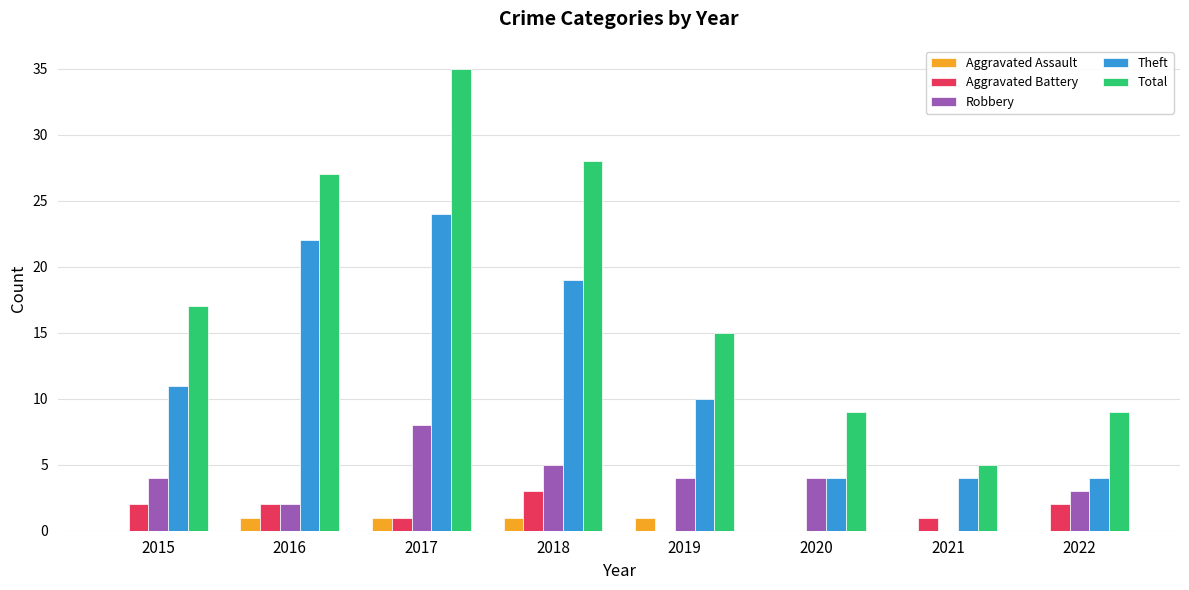

How many groups of bars are there?

8